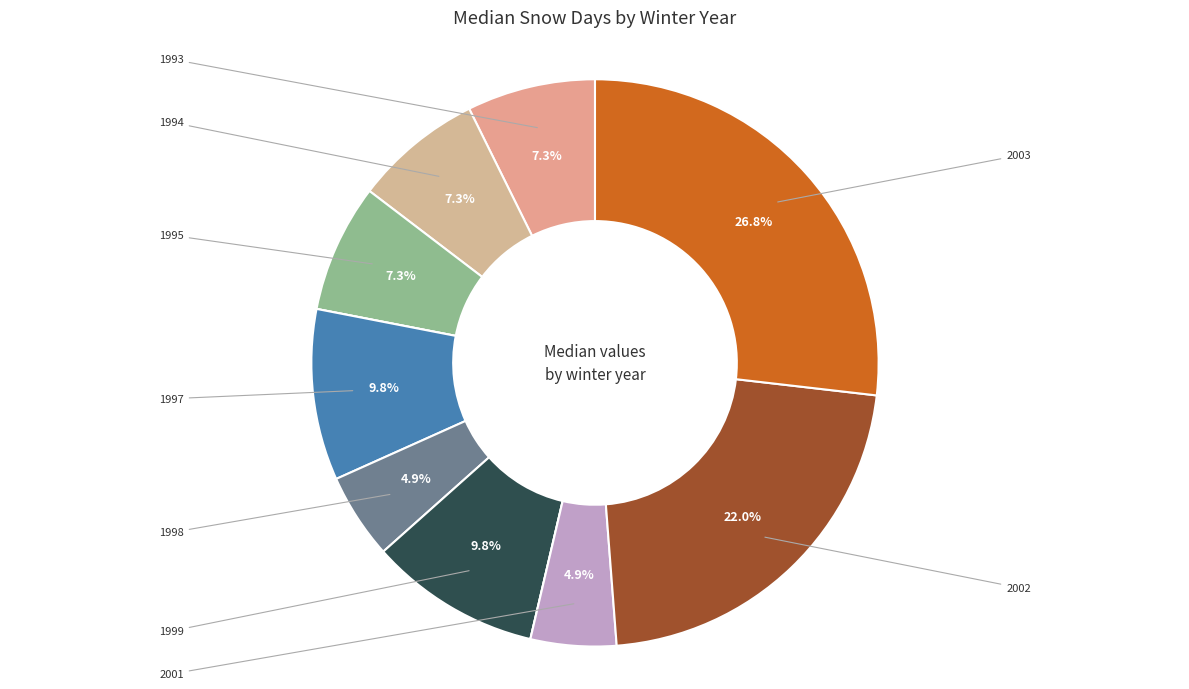

How many slices are in this pie chart?

12